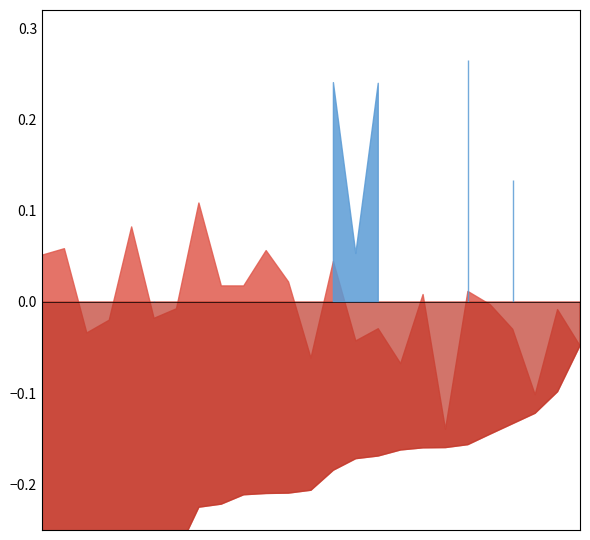

The Zmin series shows 0.3 at 10. True or false?

False